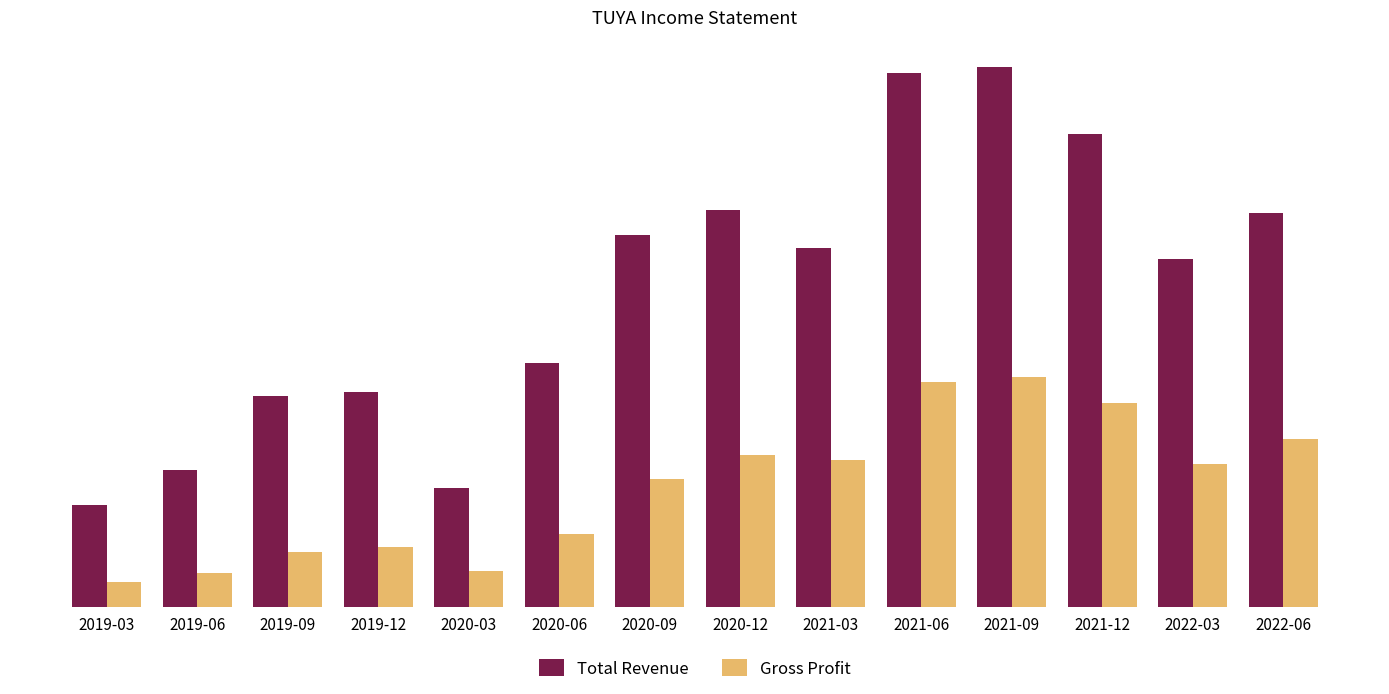

Does the chart contain any negative values?

No